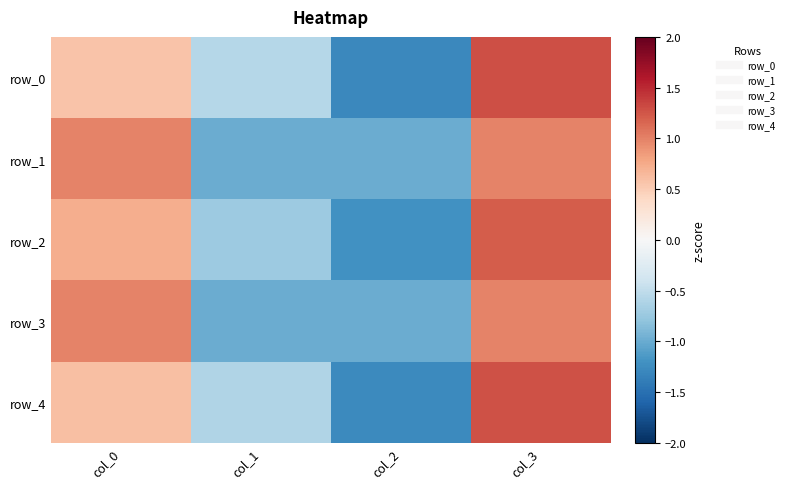

What is the difference between the maximum and minimum values in the row_3 series?

2.0